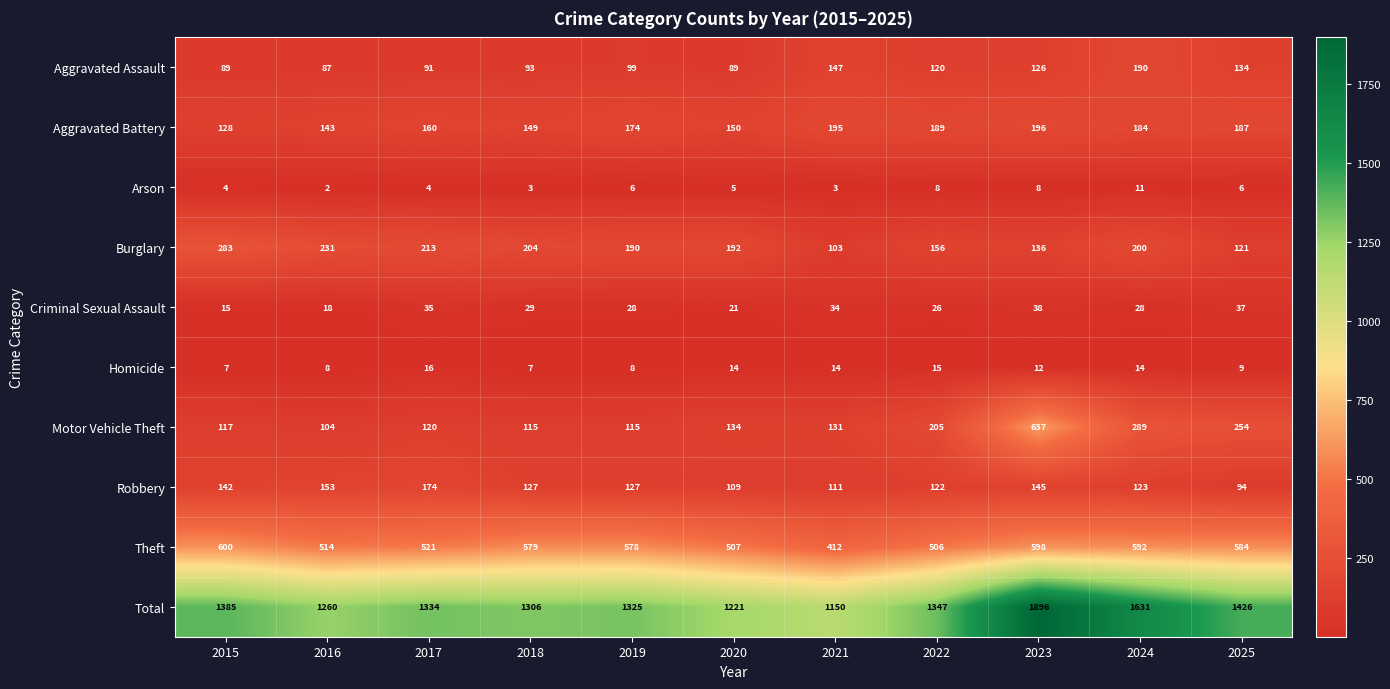

At which label is Motor Vehicle Theft closest to 370?

2024